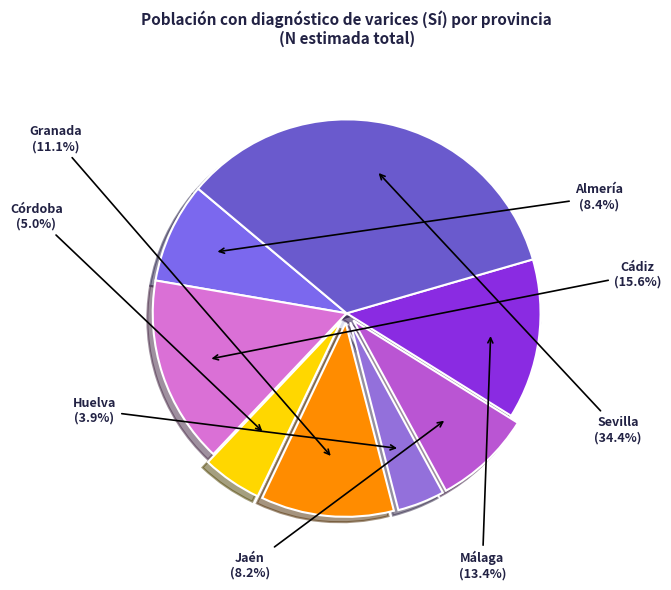

Which category has the biggest portion of the pie?

Sevilla